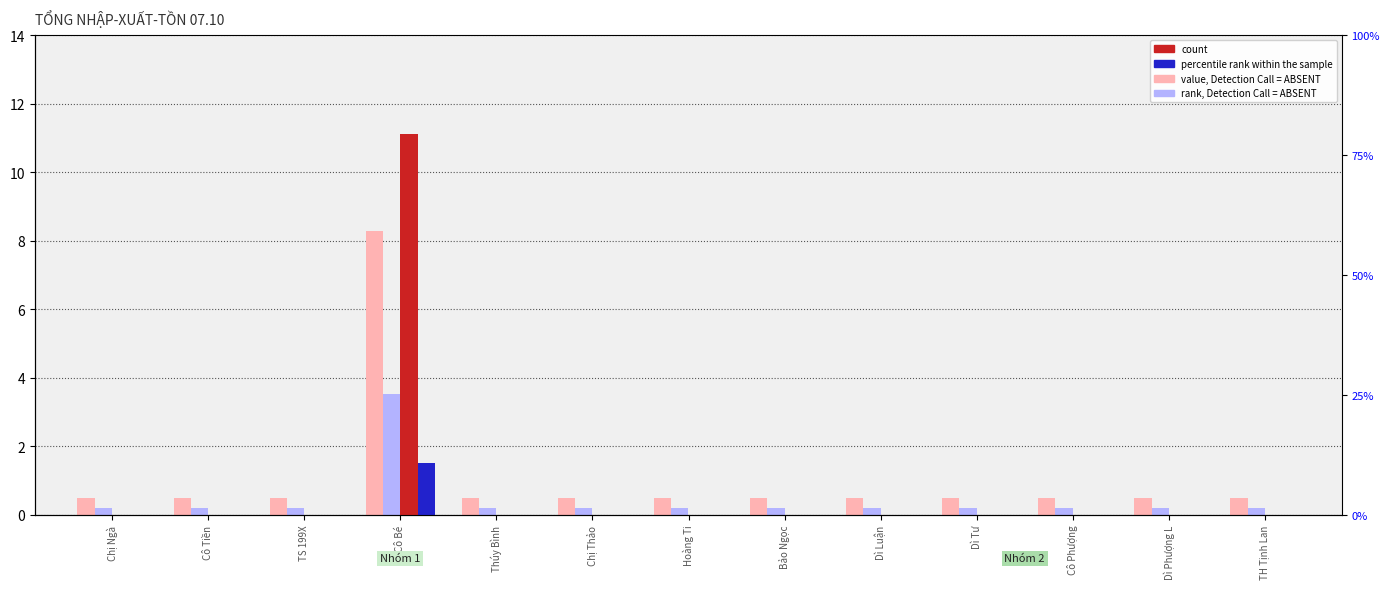

Which has a higher value, TS 199X or Dì Tư?

TS 199X